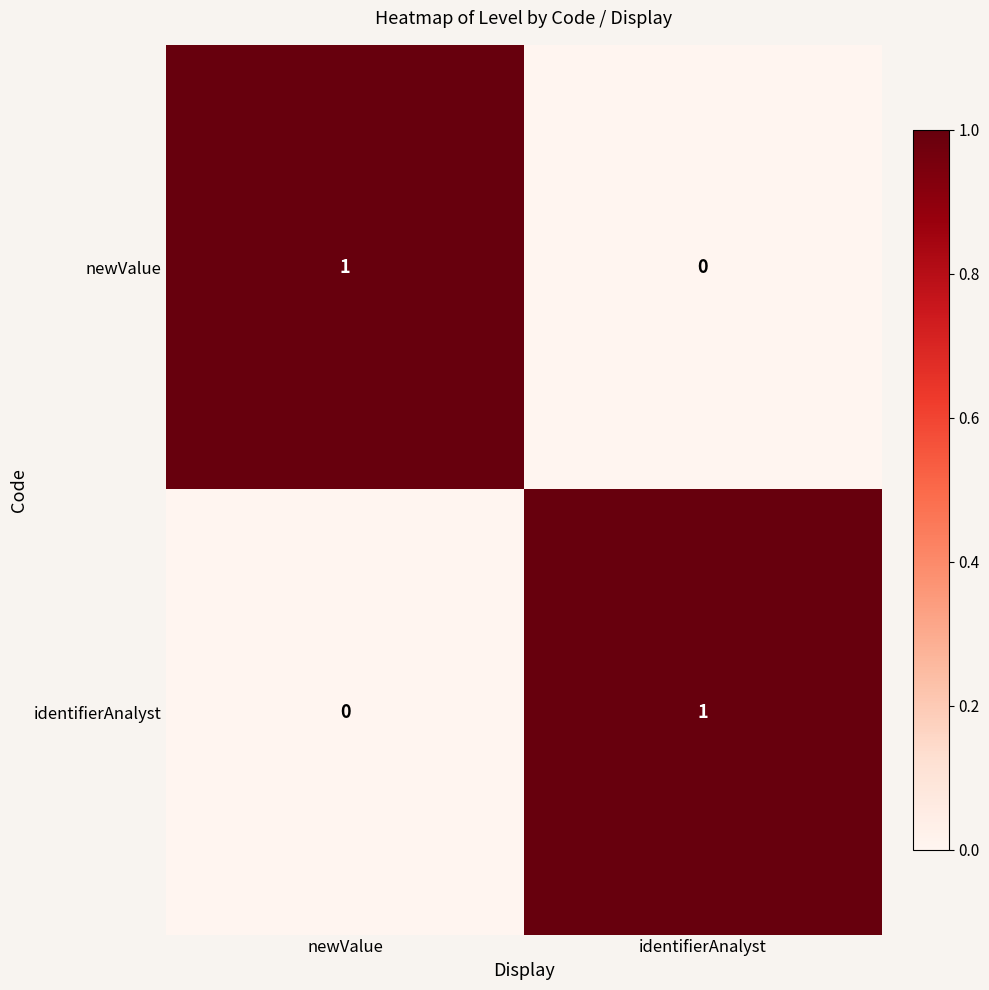

At which label is identifierAnalyst closest to 0?

newValue